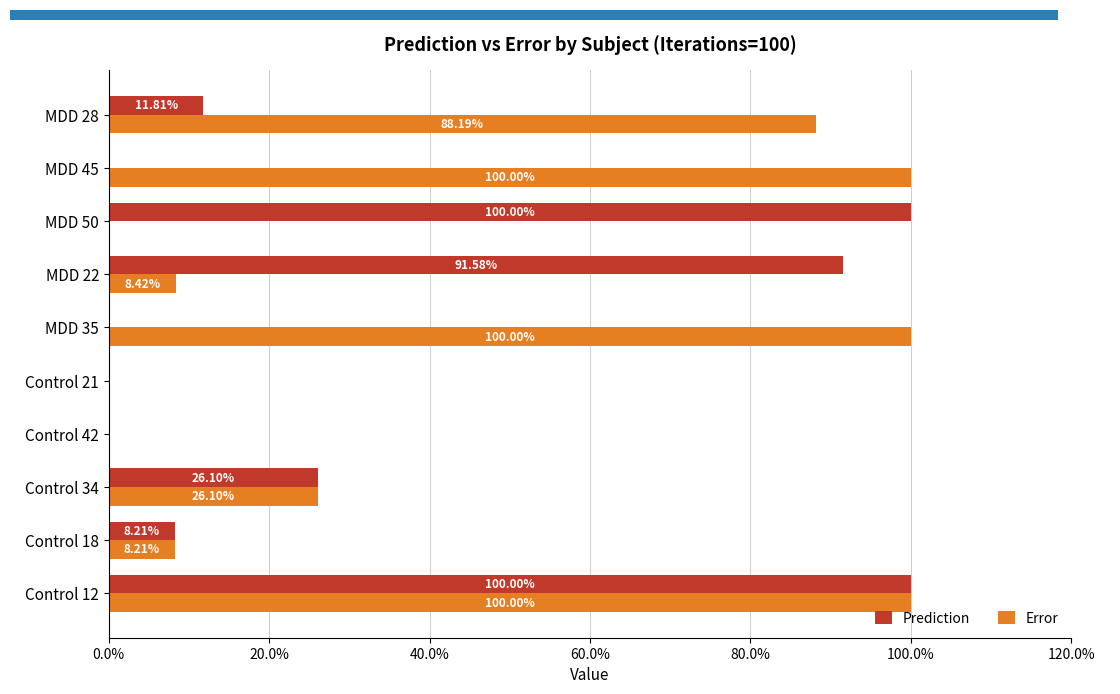

Is the value of Error at MDD 50 greater than the value of Prediction at Control 21?

No